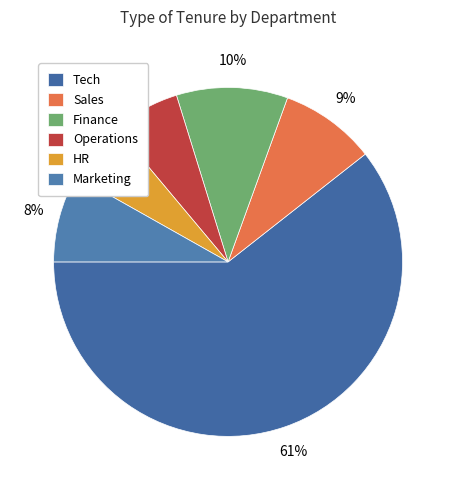

Does Tech represent more than half of the total?

Yes